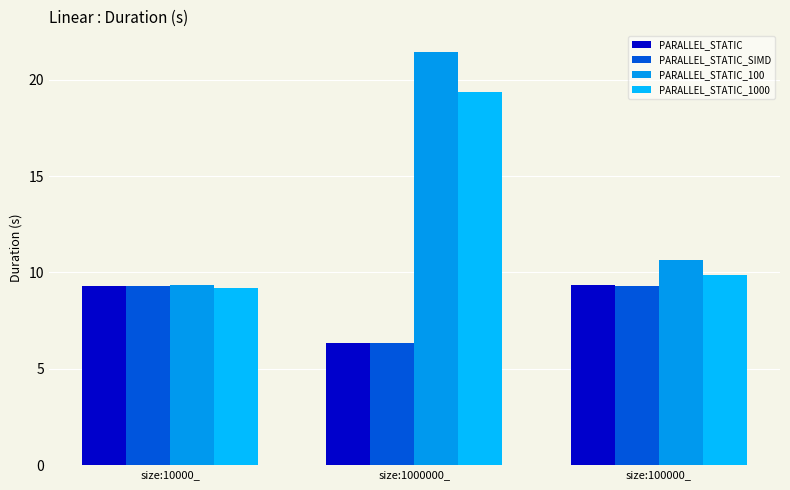

Are the bars horizontal?

No